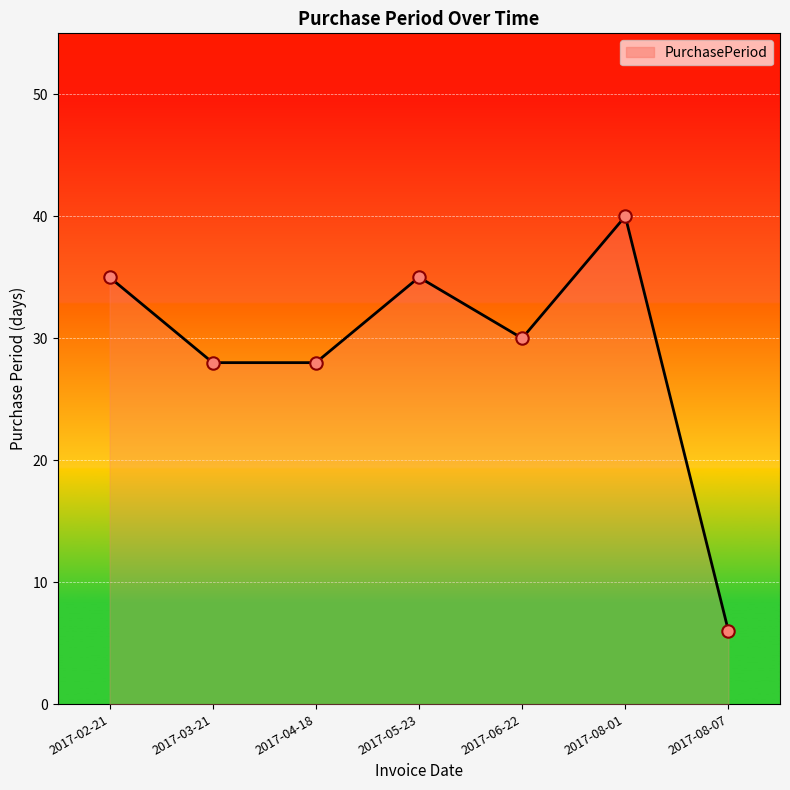

Approximately how many times larger is the value at 2017-08-07 compared to 2017-02-21?

0.2